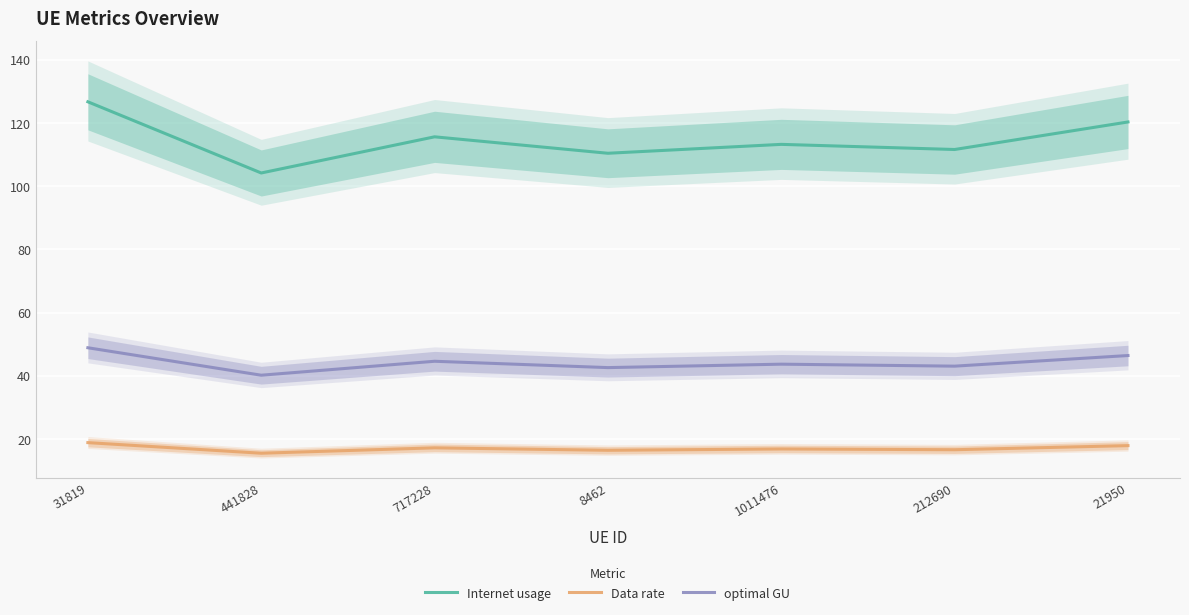

The Internet usage series shows 25.9 at 212690. True or false?

False